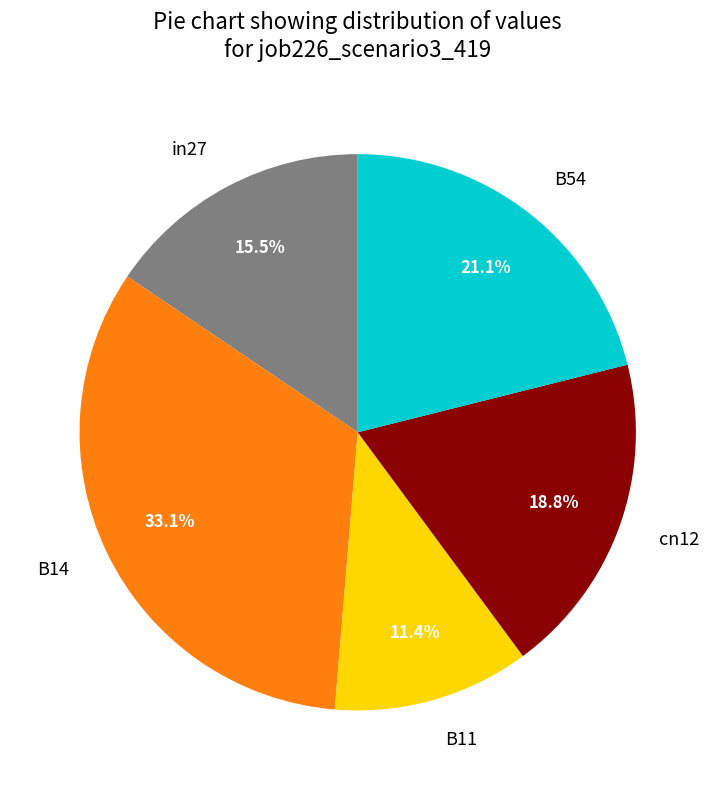

To the nearest percent, what is the difference between the in27 and B14 slice percentages?

18%